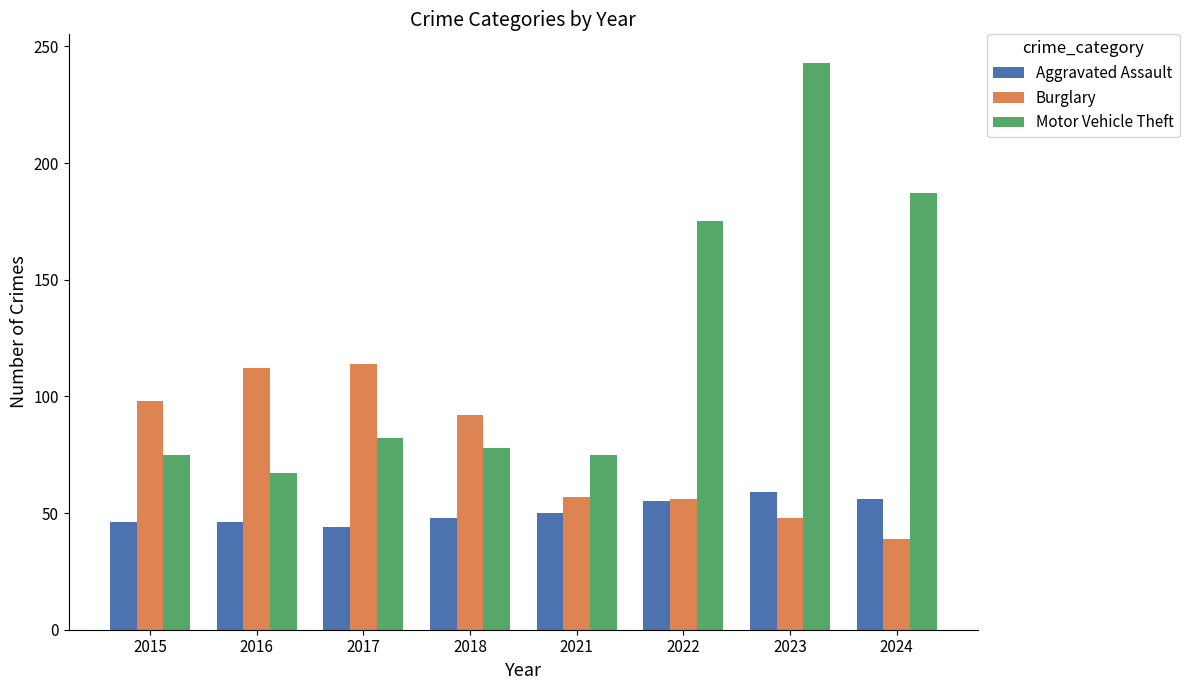

Is the value of Aggravated Assault at 2022 greater than the value of Motor Vehicle Theft at 2021?

No